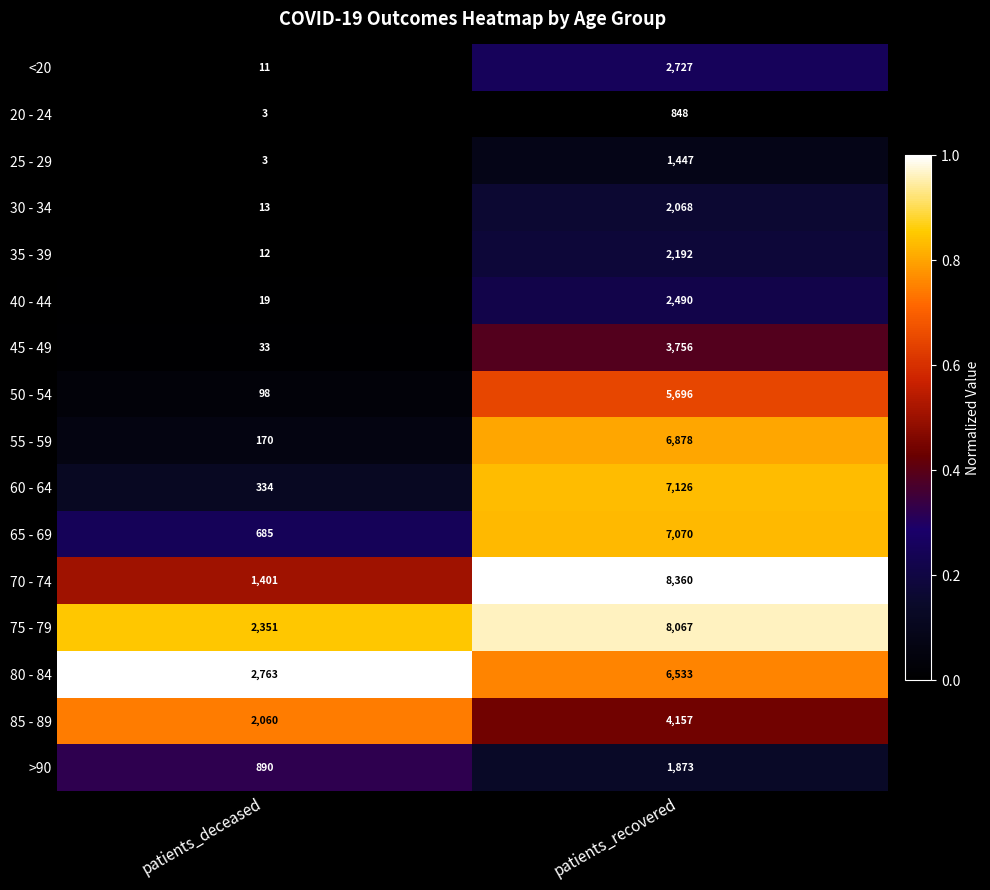

At which category is the sum across all series the highest?

patients_recovered